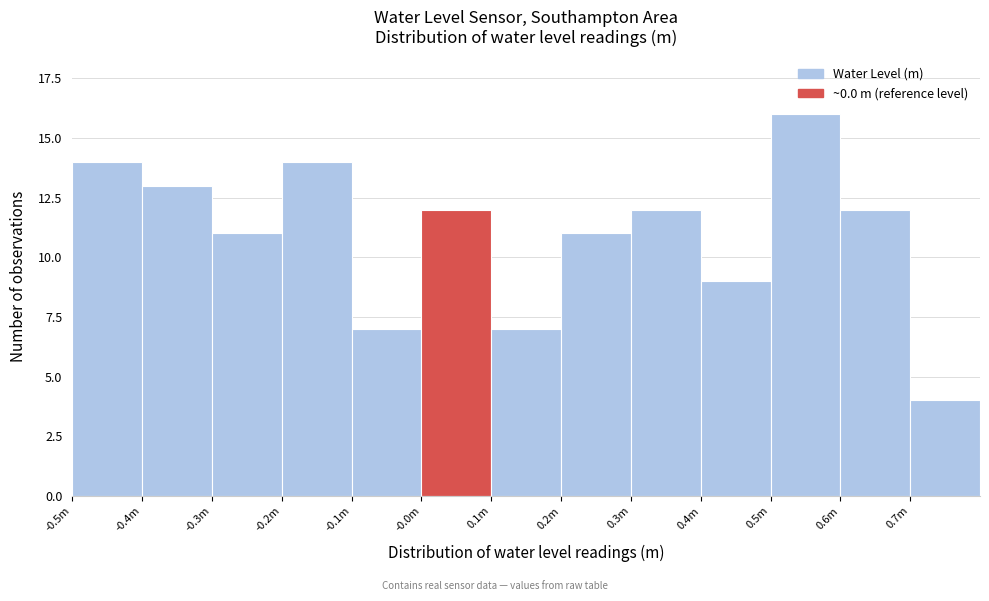

Reading left to right, what are all the values shown in this chart?

-0.5m=14	-0.4m=13	-0.3m=11	-0.2m=14	-0.1m=7	-0.0m=12	0.1m=7	0.2m=11	0.3m=12	0.4m=9	0.5m=16	0.6m=12	0.7m=4